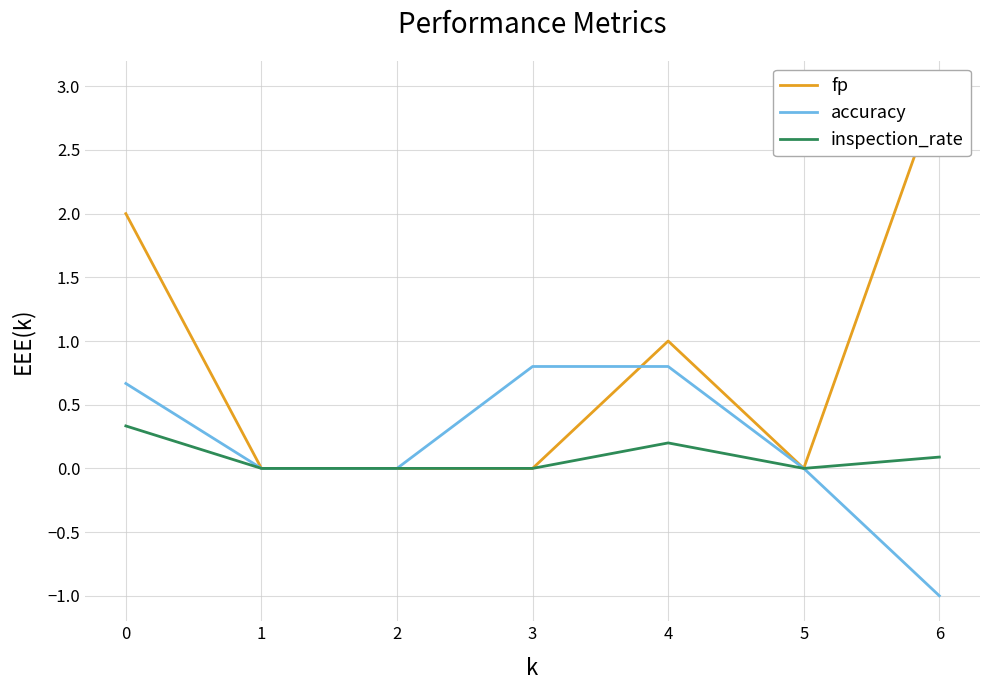

The value of accuracy at 1 is -0.6. True or false?

False